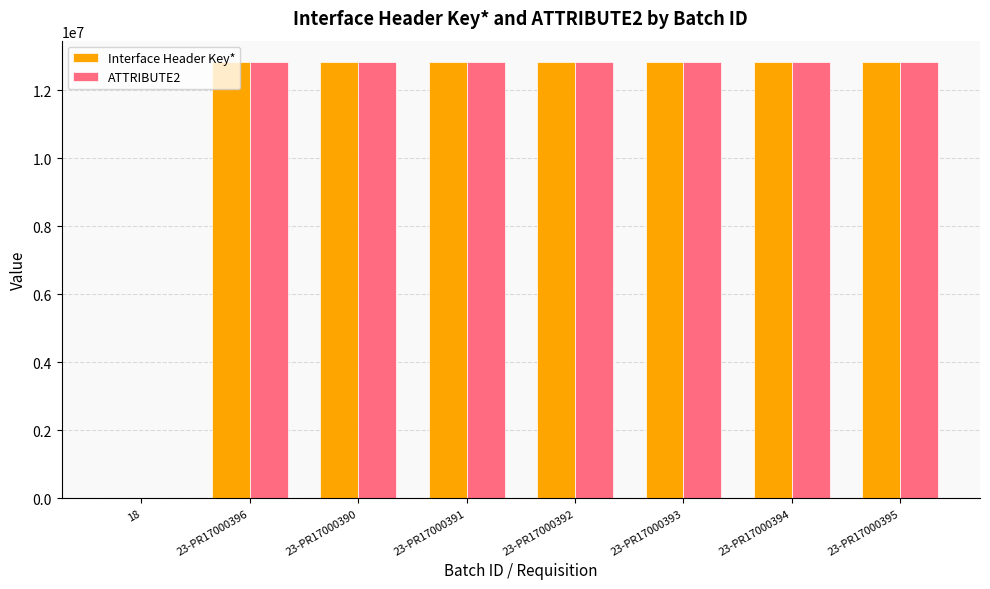

At which label is Interface Header Key* closest to 6409721?

23-PR17000390